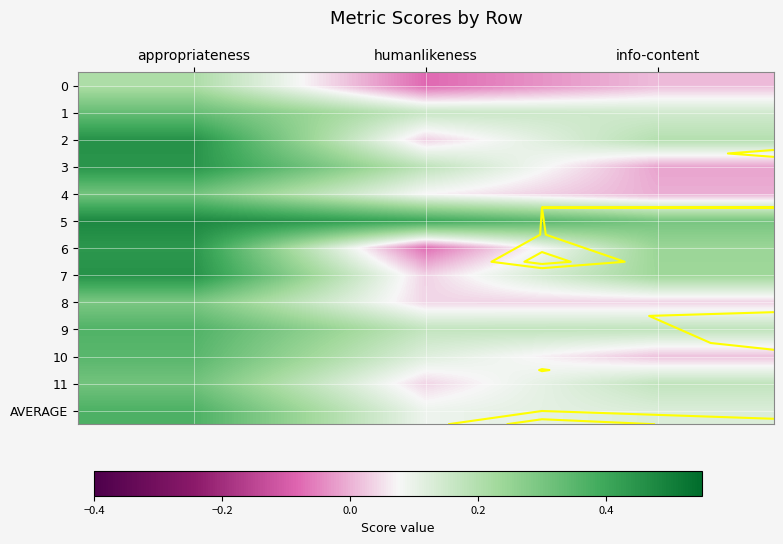

Rank the series by their maximum value, from lowest to highest.

0, 8, 4, 11, 1, 10, 9, AVERAGE, 6, 3, 2, 7, 5